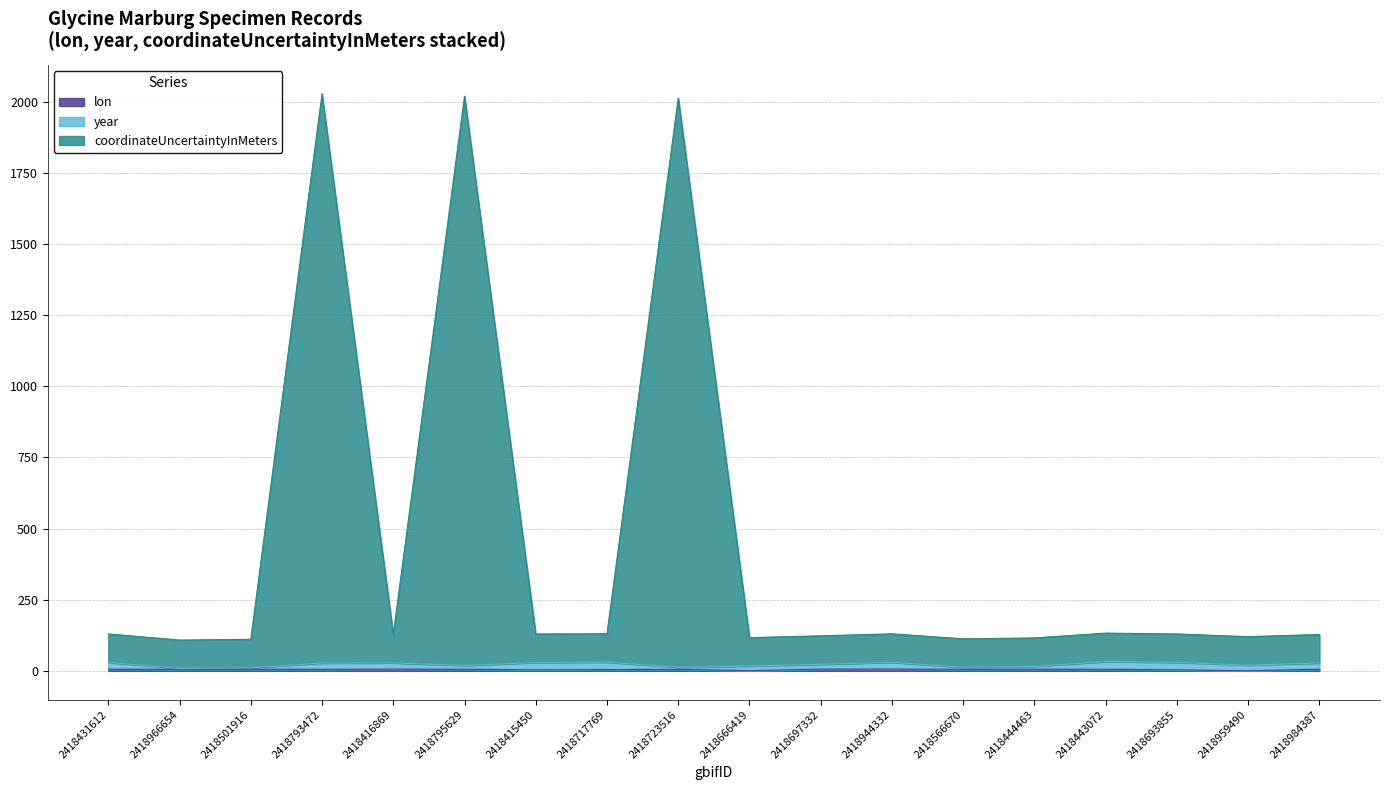

The value of coordinateUncertaintyInMeters at 2418959490 is 120.3. True or false?

True